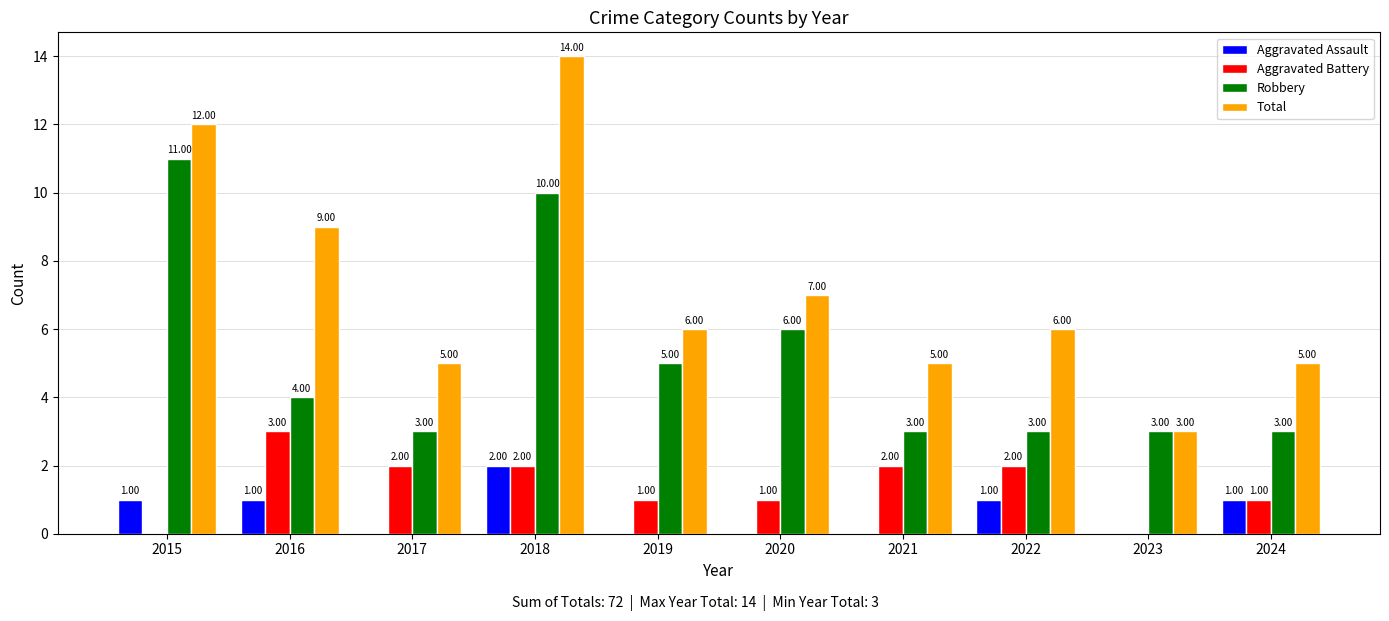

What are all the series names shown in the legend?

Aggravated Assault, Aggravated Battery, Robbery, Total